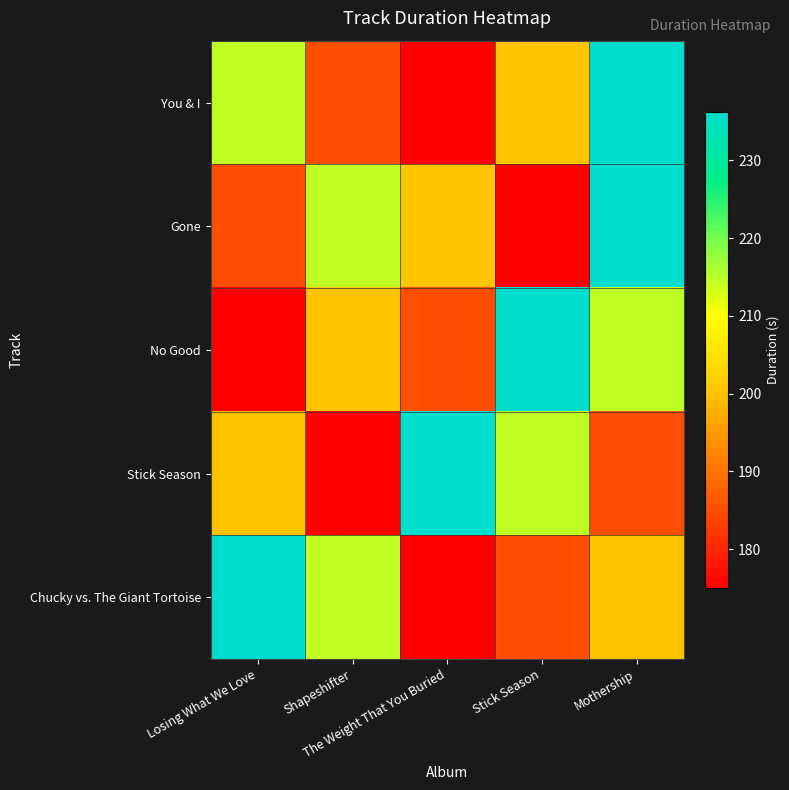

Reading left to right, what are all the values shown in this chart?

You & I: Losing What We Love=214.5	Shapeshifter=185.2	The Weight That You Buried=175.0	Stick Season=200.2	Mothership=236.3
Gone: Losing What We Love=185.2	Shapeshifter=214.5	The Weight That You Buried=200.2	Stick Season=175.0	Mothership=236.3
No Good: Losing What We Love=175.0	Shapeshifter=200.2	The Weight That You Buried=185.2	Stick Season=236.3	Mothership=214.5
Stick Season: Losing What We Love=200.2	Shapeshifter=175.0	The Weight That You Buried=236.3	Stick Season=214.5	Mothership=185.2
Chucky vs. The Giant Tortoise: Losing What We Love=236.3	Shapeshifter=214.5	The Weight That You Buried=175.0	Stick Season=185.2	Mothership=200.2